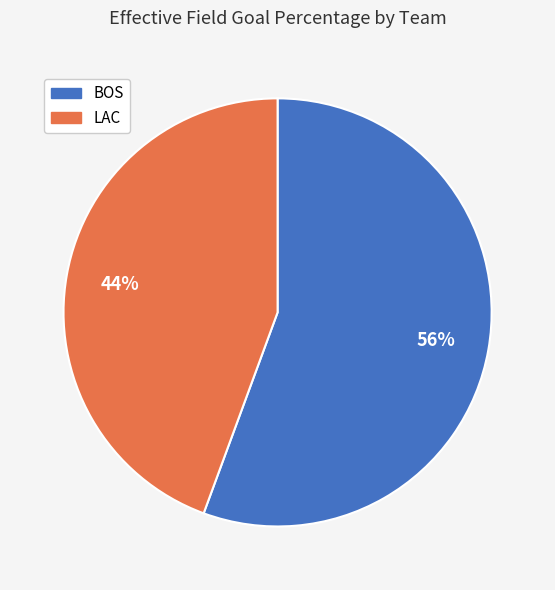

The BOS slice represents 56% of the pie. True or false?

True